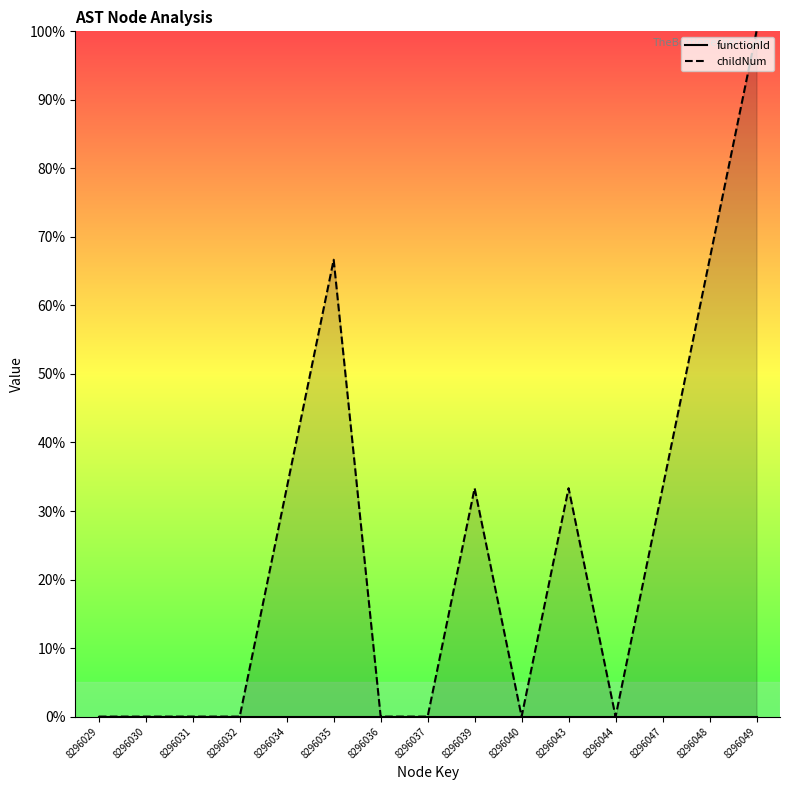

Reading right to left, extract all data points from this chart.

8296049=100.0	8296048=66.7	8296047=33.3	8296044=0.0	8296043=33.3	8296040=0.0	8296039=33.3	8296037=0.0	8296036=0.0	8296035=66.7	8296034=33.3	8296032=0.0	8296031=0.0	8296030=0.0	8296029=0.0